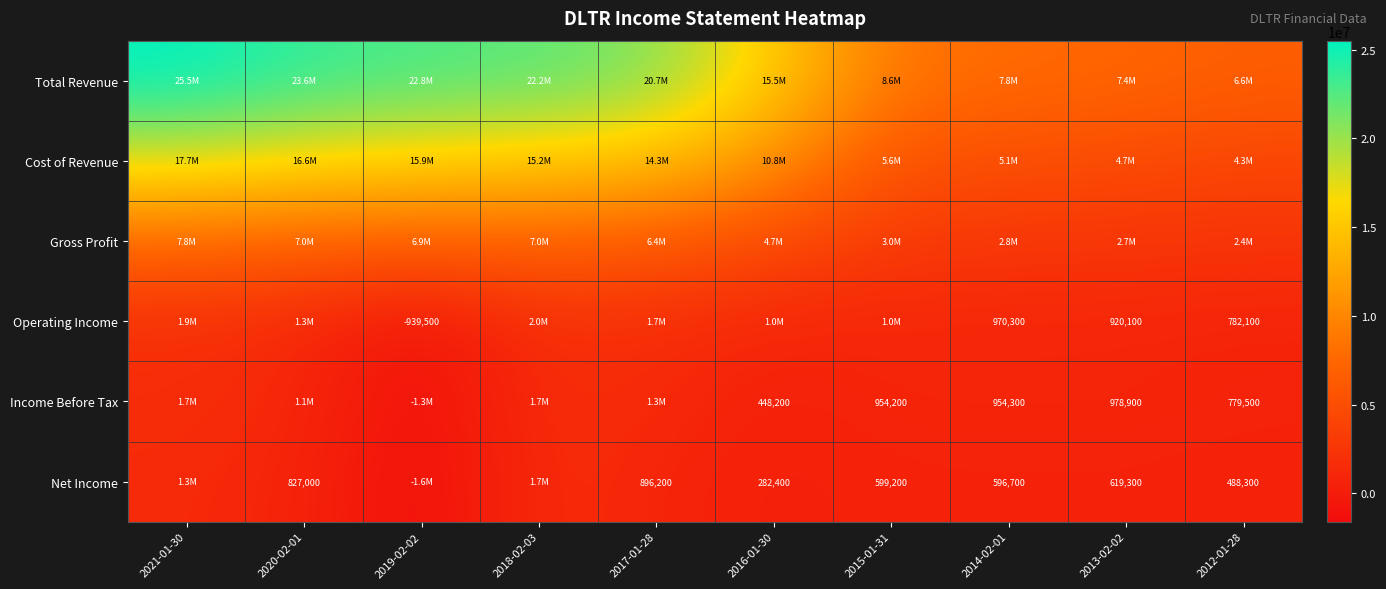

How many distinct data groups are displayed?

6